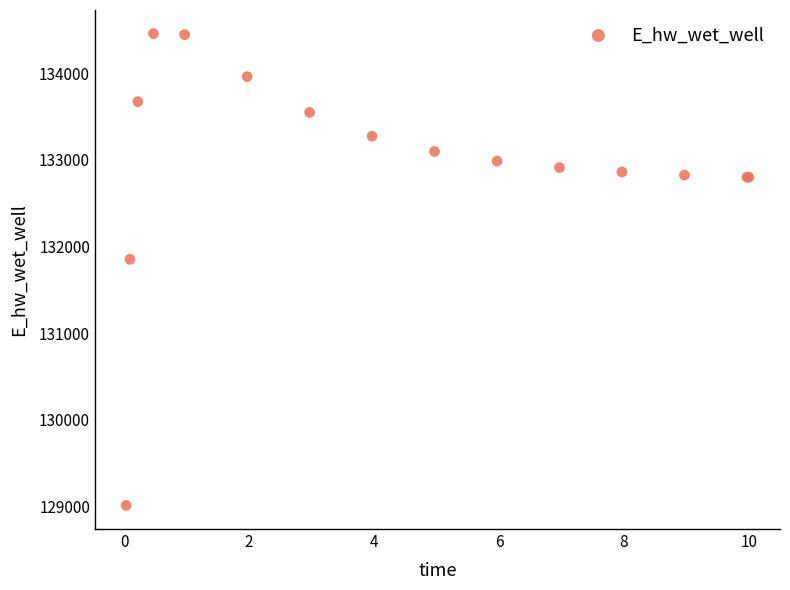

What Y value in the scatter plot is closest to 131733?

131852.2